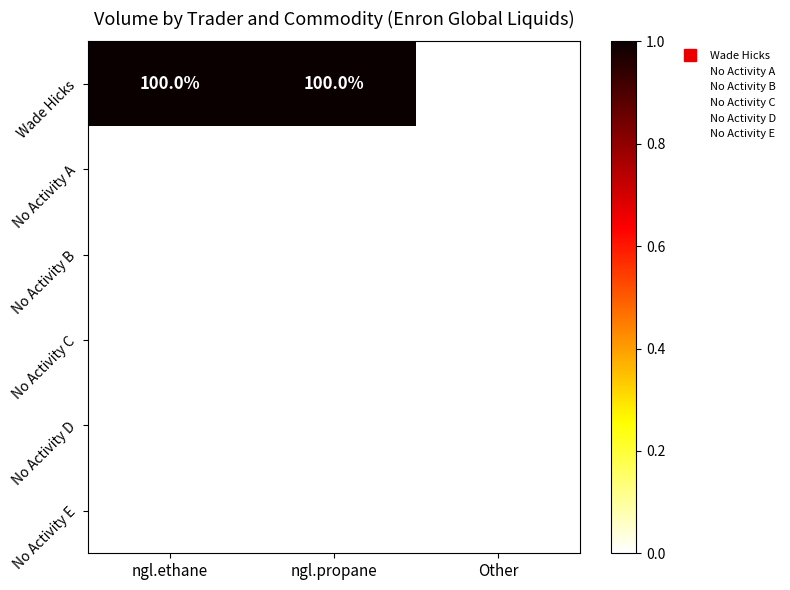

Reading left to right, extract all data points from this chart.

Wade Hicks: 100	100	0
No Activity A: 0	0	0
No Activity B: 0	0	0
No Activity C: 0	0	0
No Activity D: 0	0	0
No Activity E: 0	0	0